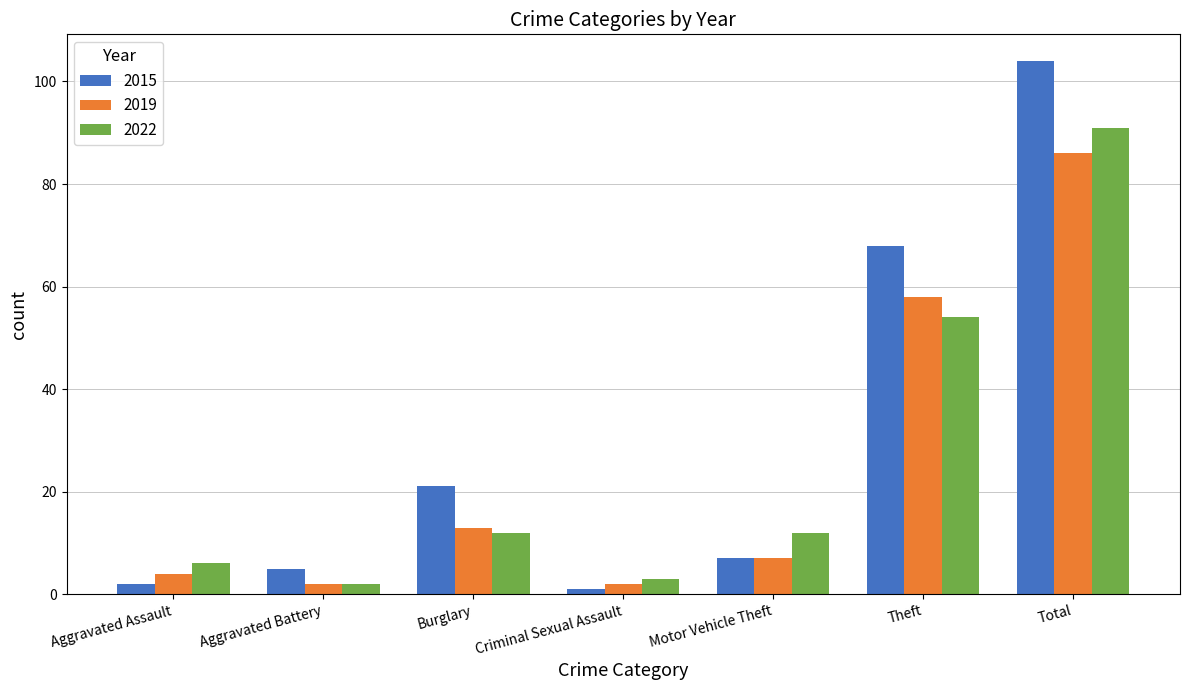

Which series has the largest total across all categories?

2015